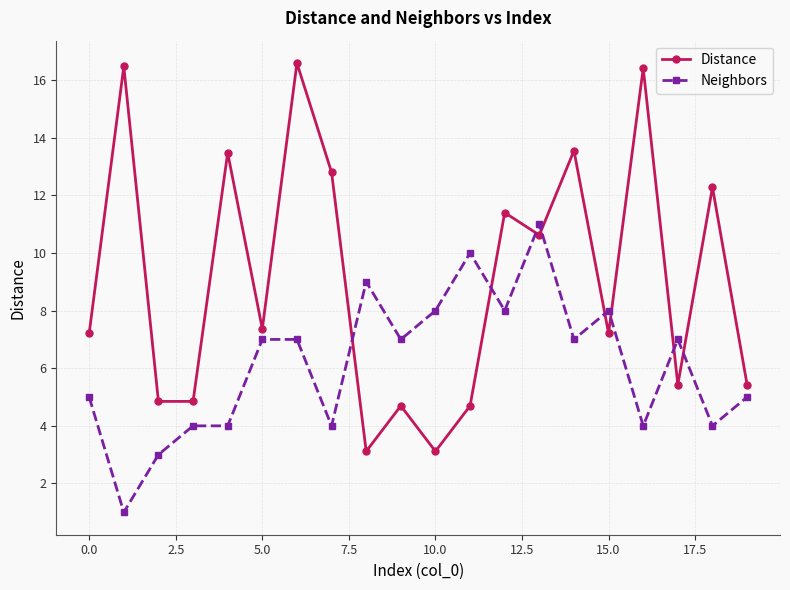

True or false: Distance and Neighbors intersect in this chart.

True